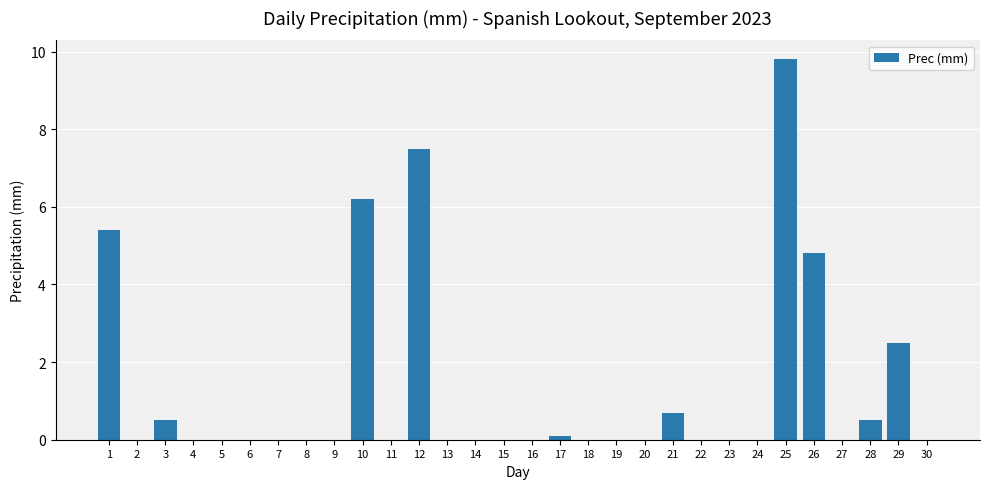

Which category has the highest value across all series?

25